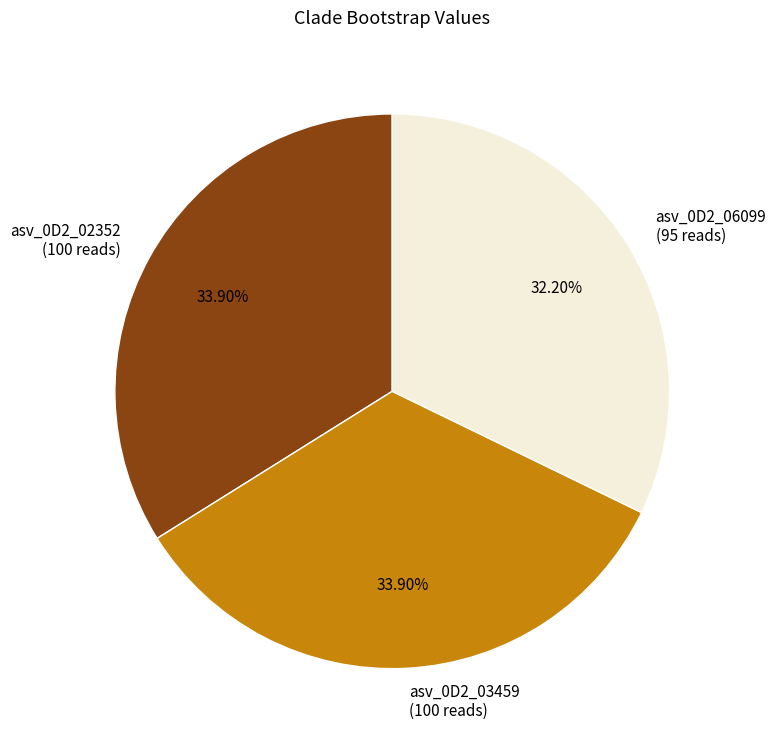

What portion of the pie excludes asv_0D2_02352?

66.1%